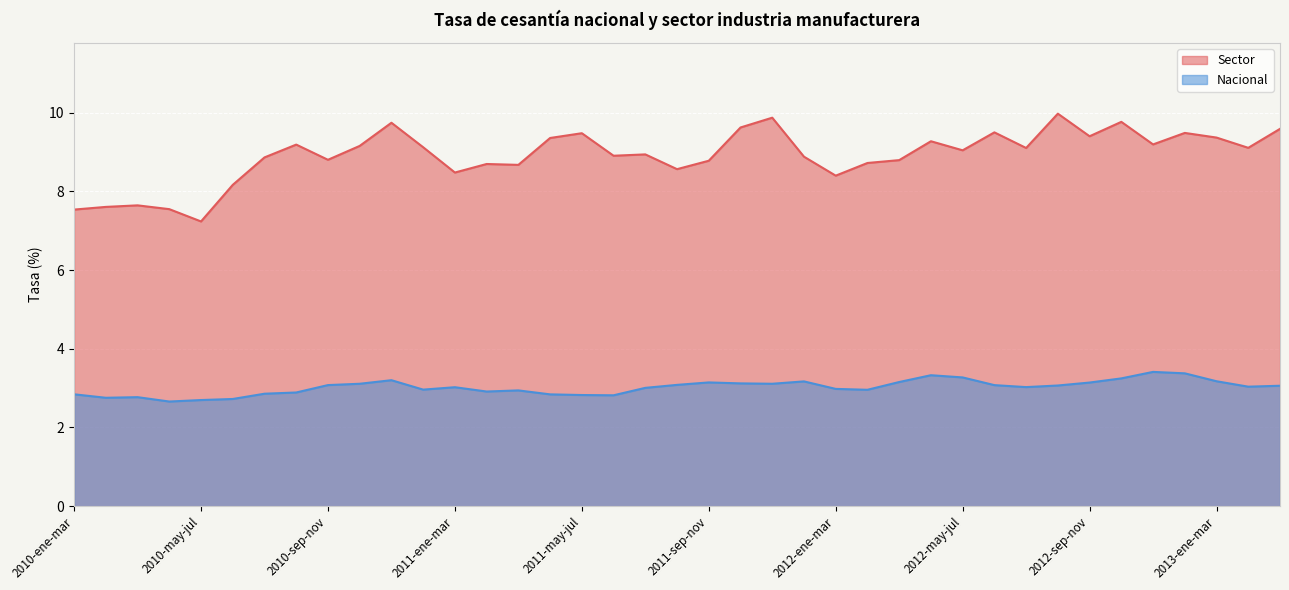

What position from the right is 2012-abr-jun?

12